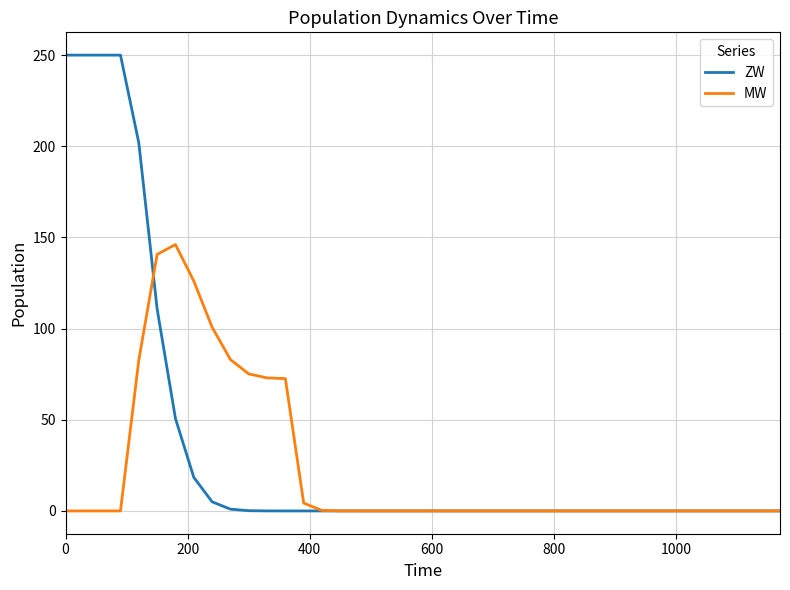

What is the maximum value shown in the chart?

250.0